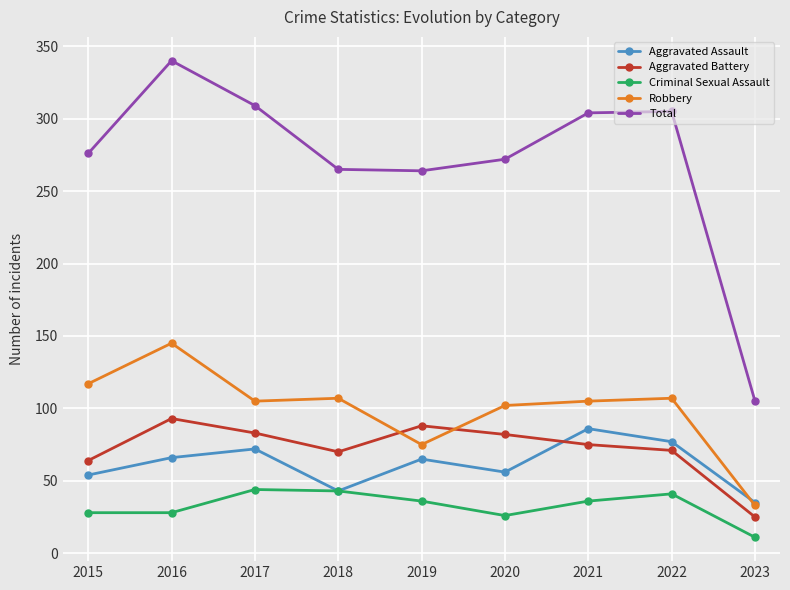

Which series has the largest total across all categories?

Total